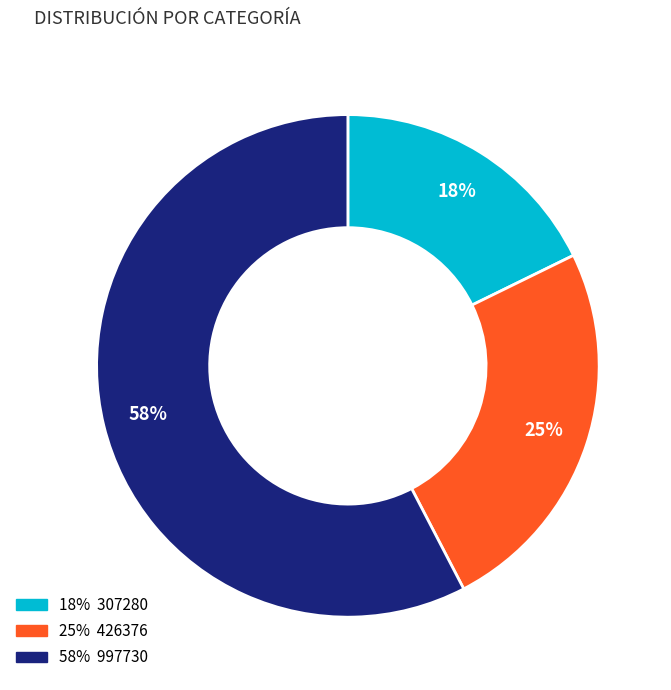

To the nearest percent, what is the average slice percentage?

33%